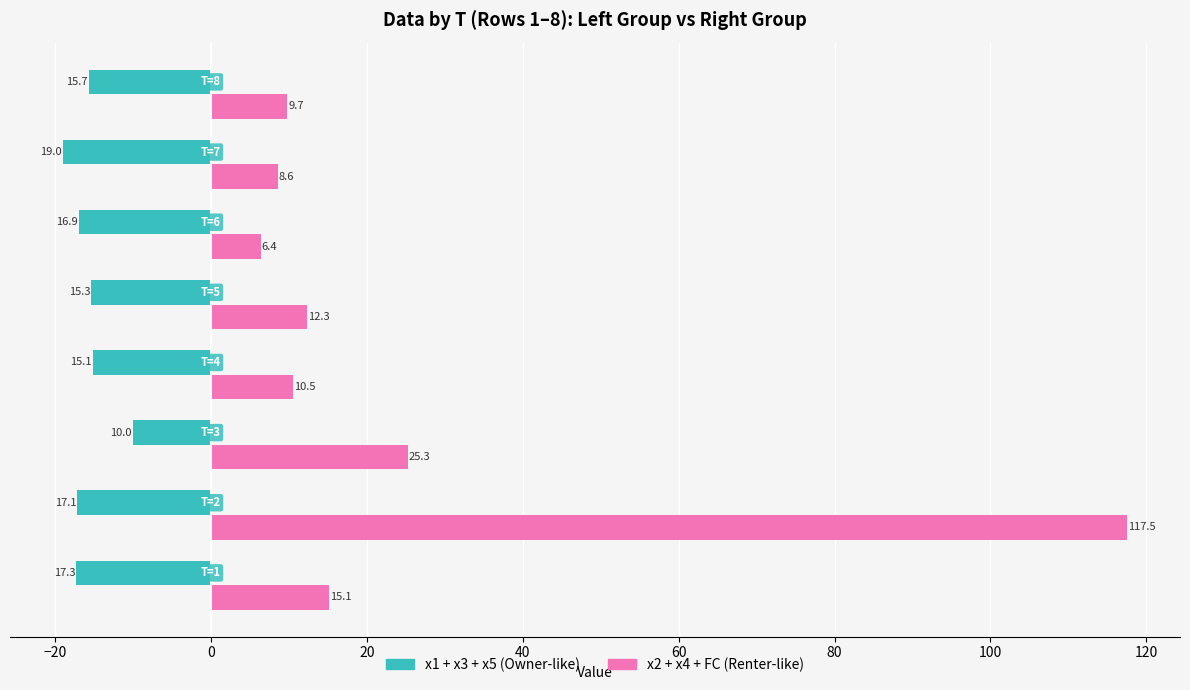

What is the maximum value shown in the chart?

117.5